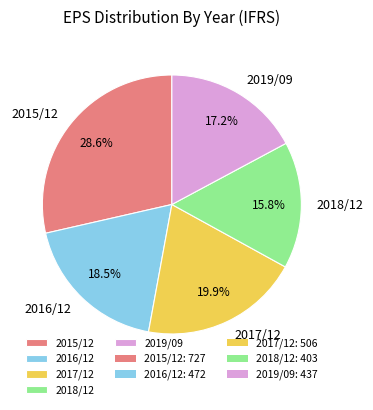

Do 2018/12 and 2015/12 together represent more than half of the pie?

No